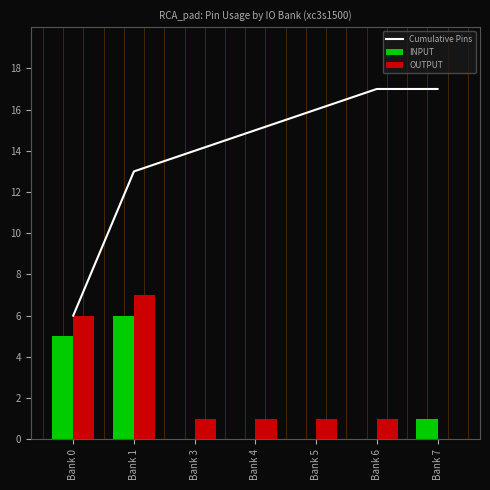

What is the value of the Cumulative Pins bar at the 2nd from the left?

13